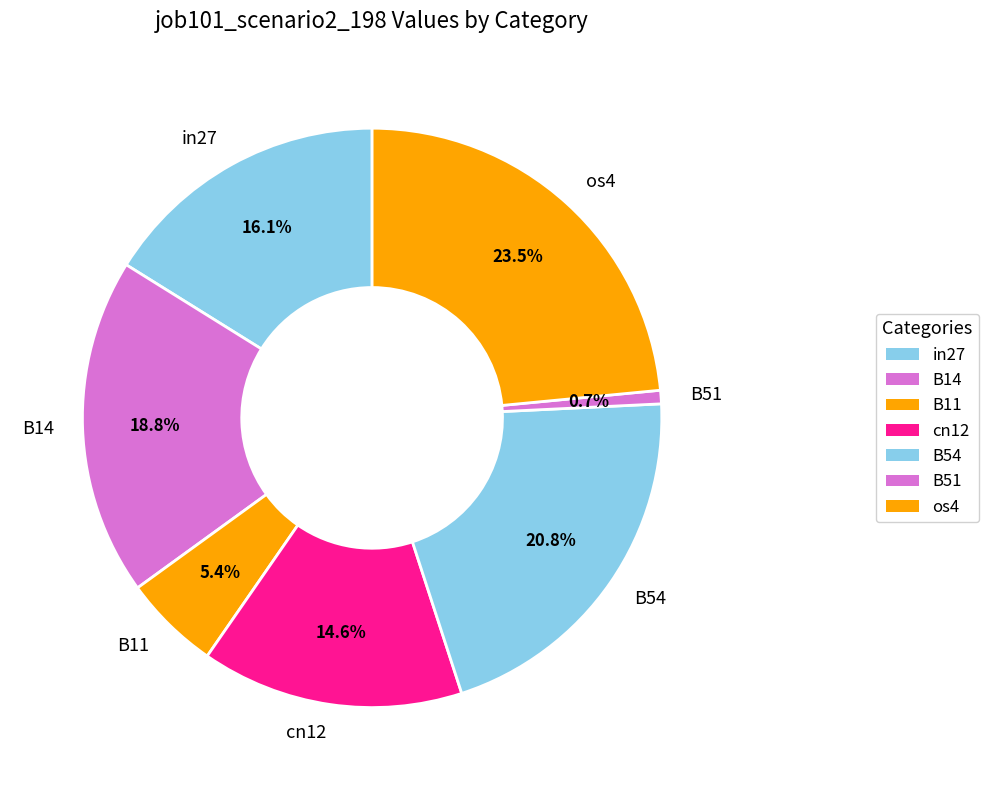

Count the number of slices in the pie.

7